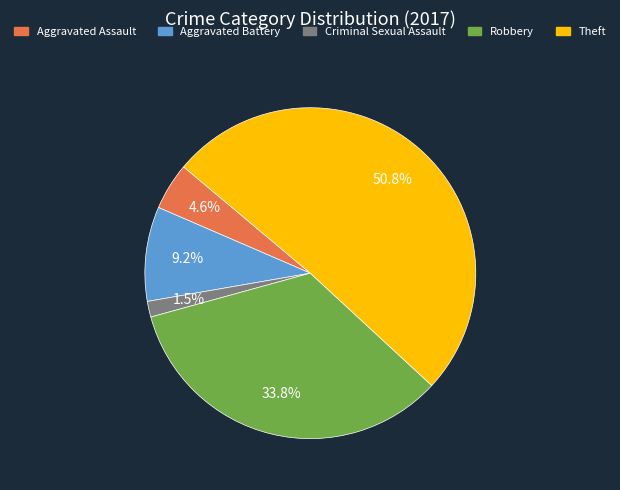

Is the sum of Aggravated Battery and Criminal Sexual Assault greater than half?

No